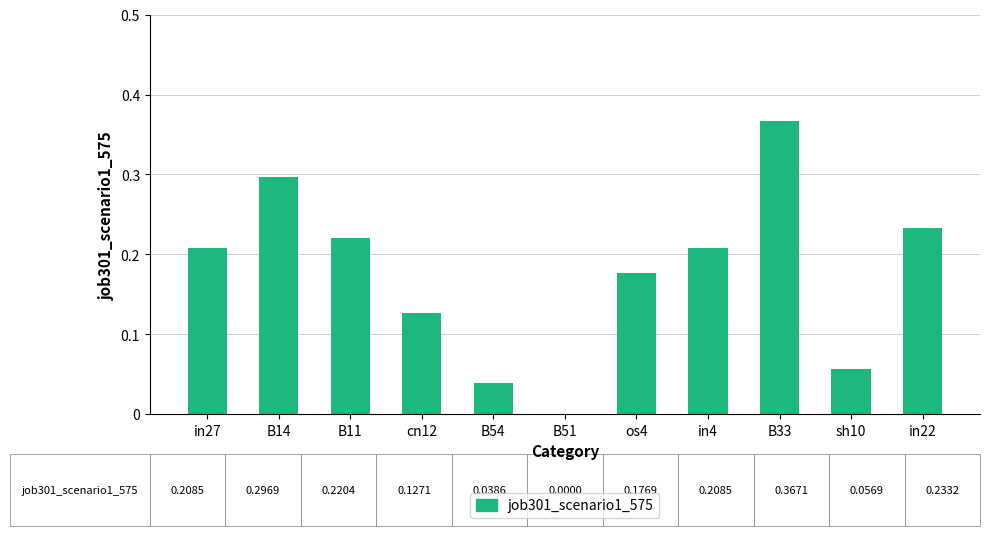

Which category has the highest value across all series?

B33